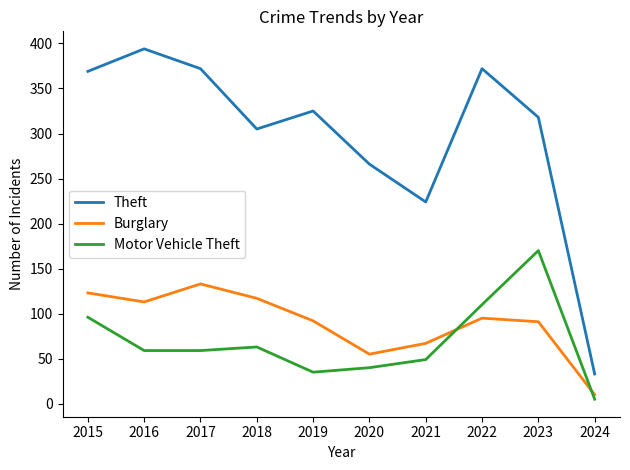

True or false: Motor Vehicle Theft has more than 1 points higher than both neighbors.

True